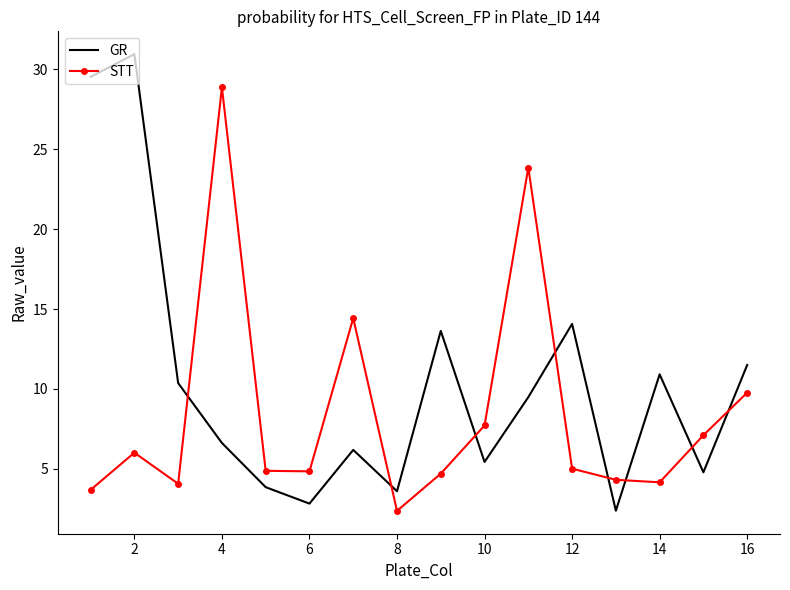

What is the minimum value for GR?

2.4